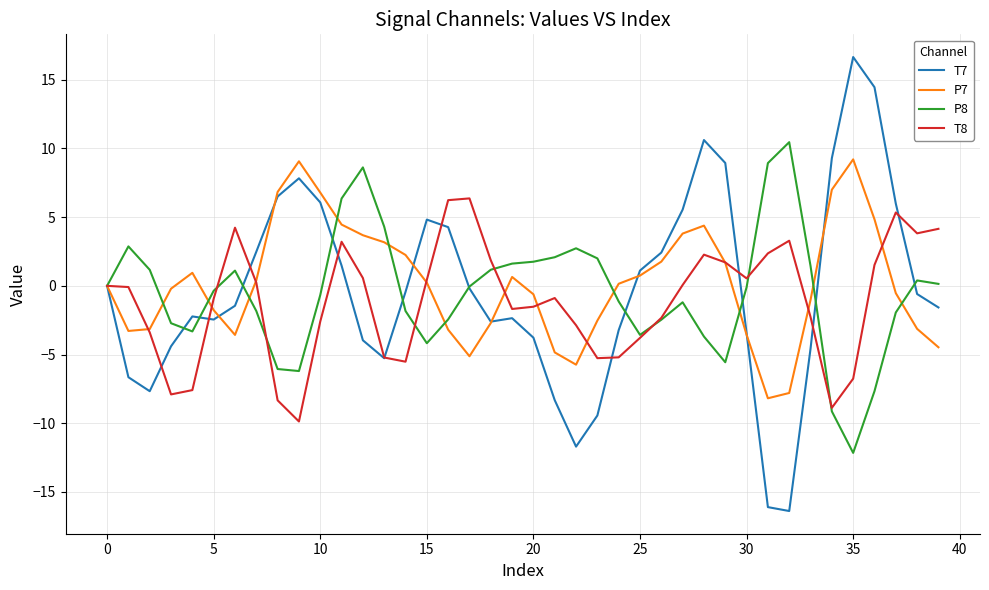

Which series has the largest range (max minus min)?

T7